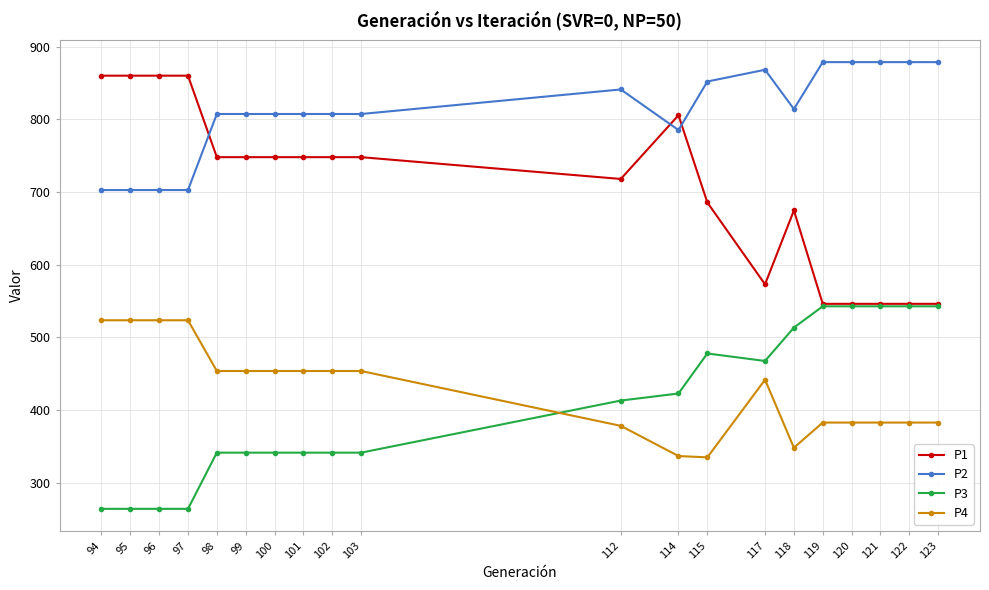

True or false: P2 and P4 intersect in this chart.

False